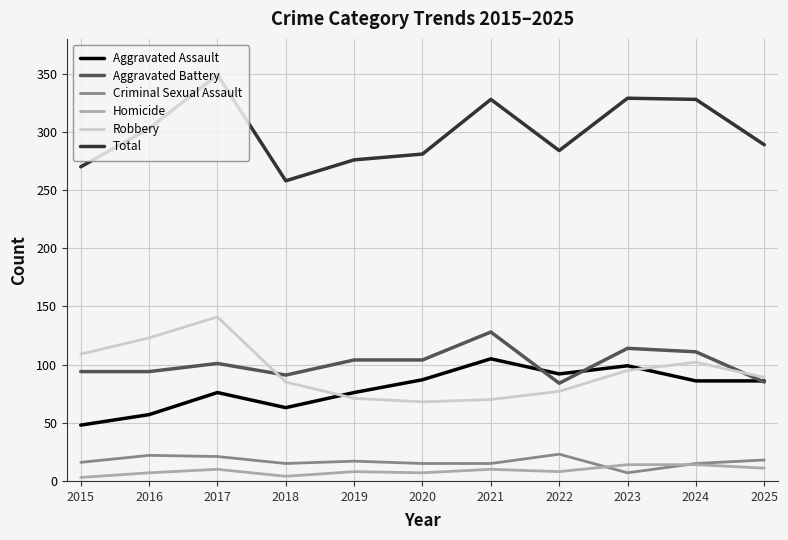

At which label does Total reach its minimum?

2018